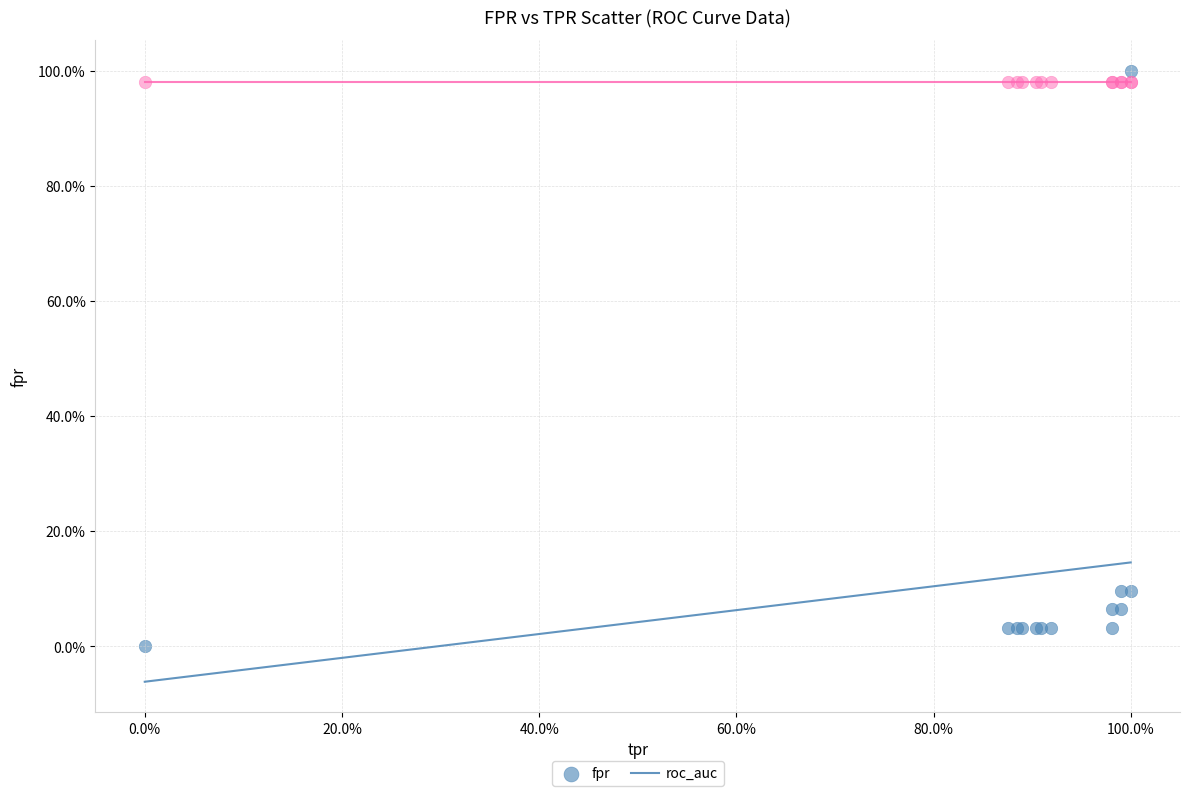

What are all the series names shown in the legend?

fpr, roc_auc